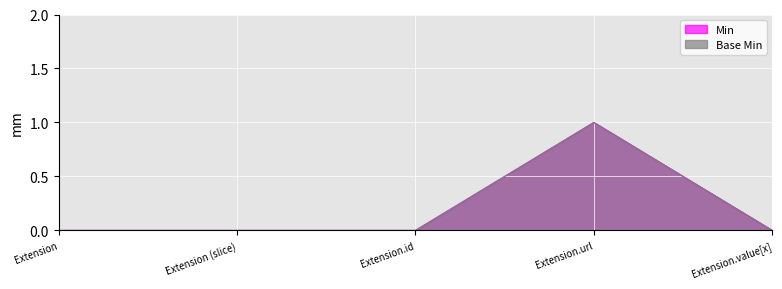

What position from the left is Extension.url?

4